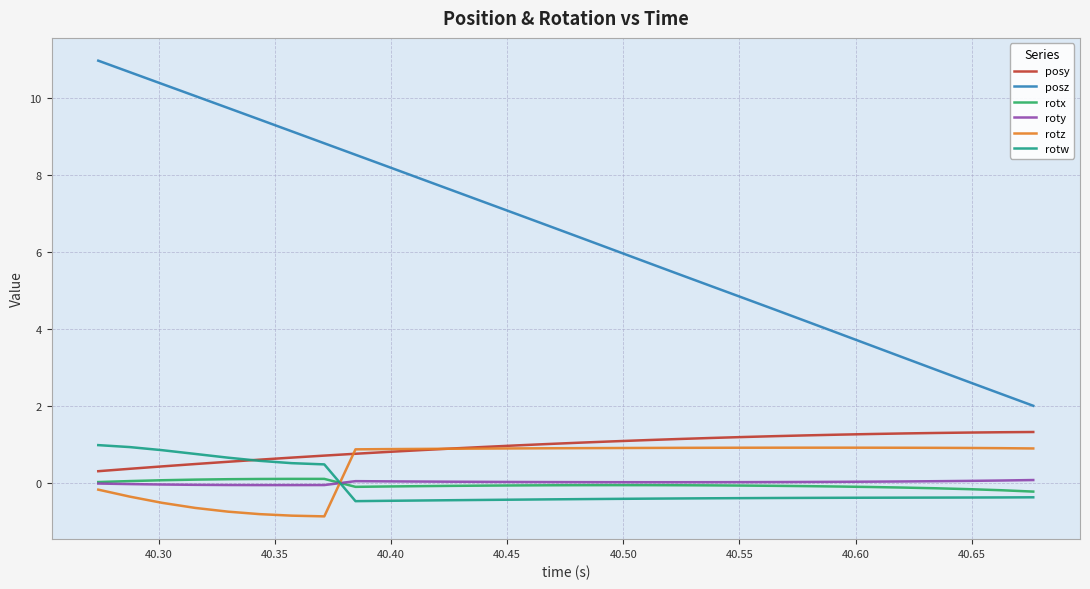

What is the maximum value shown in the chart?

11.0